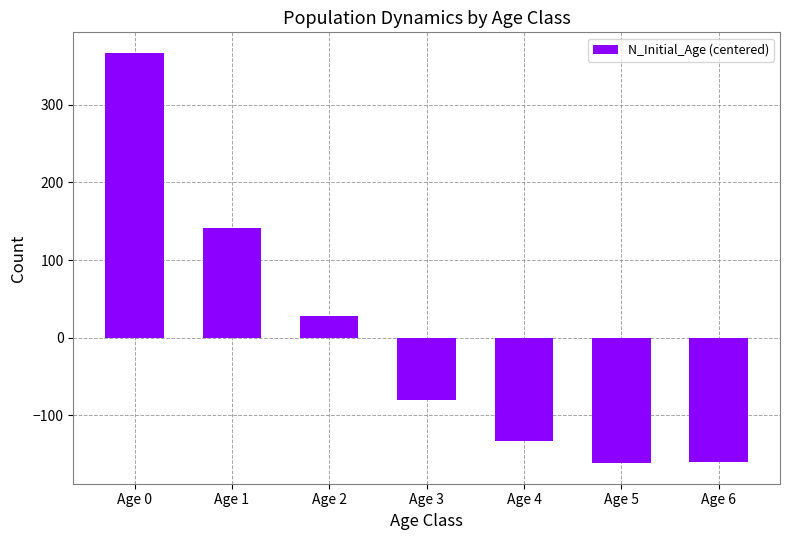

Is it true that the value at Age 2 is 27.6?

True